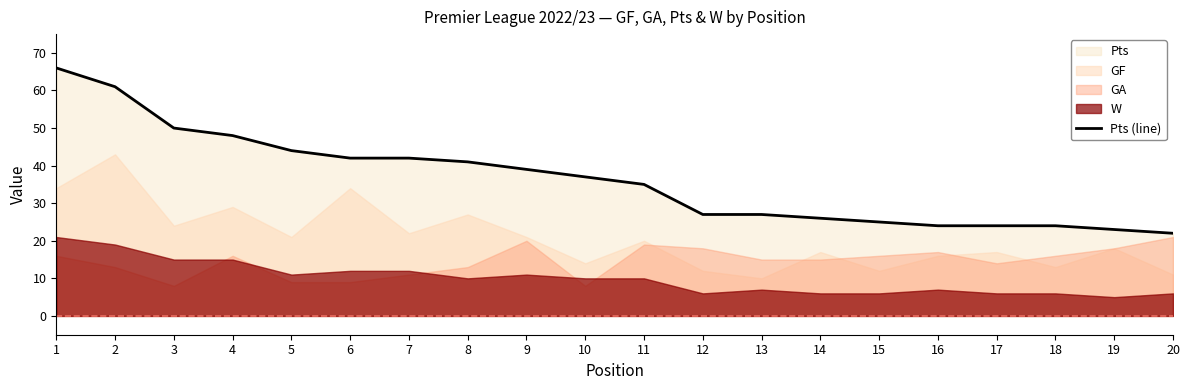

What is the change in value from 10 to 18?

-13